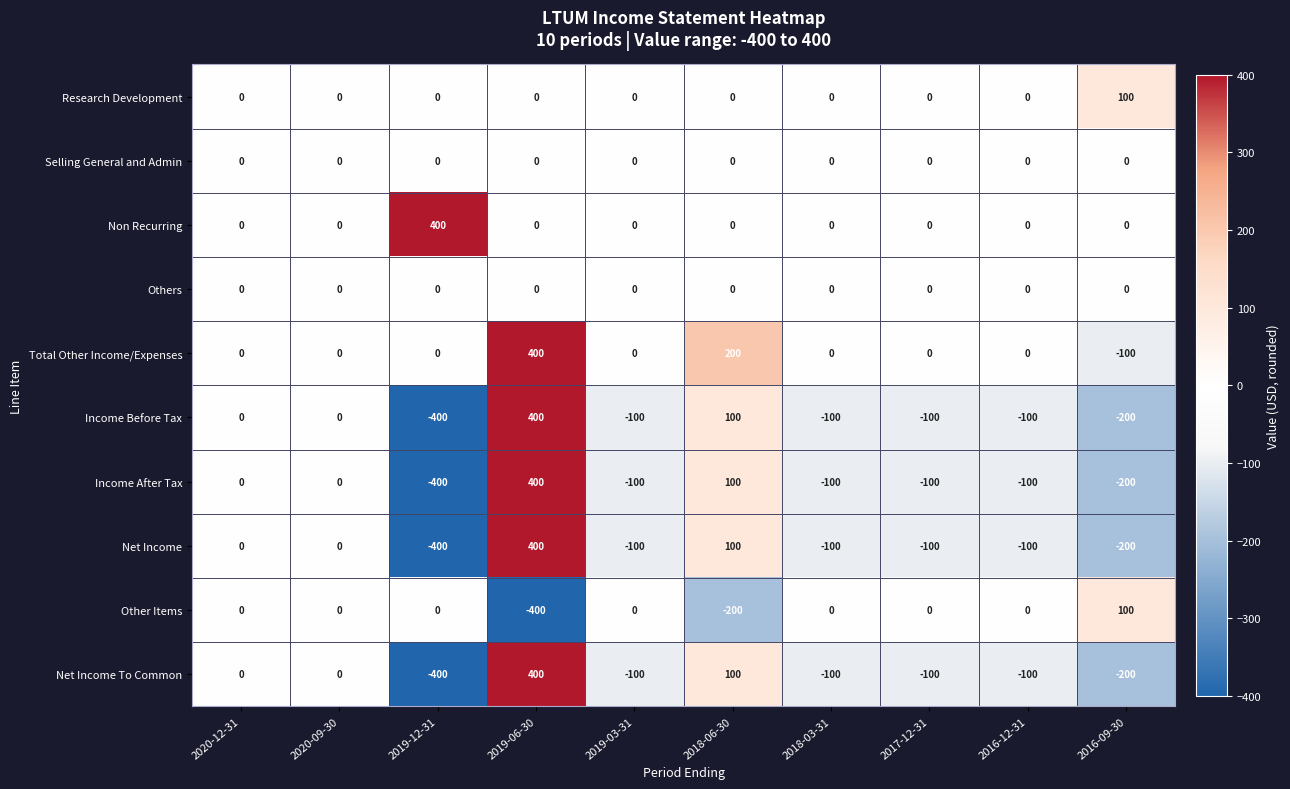

What is the difference between the highest and lowest values at 2017-12-31?

100